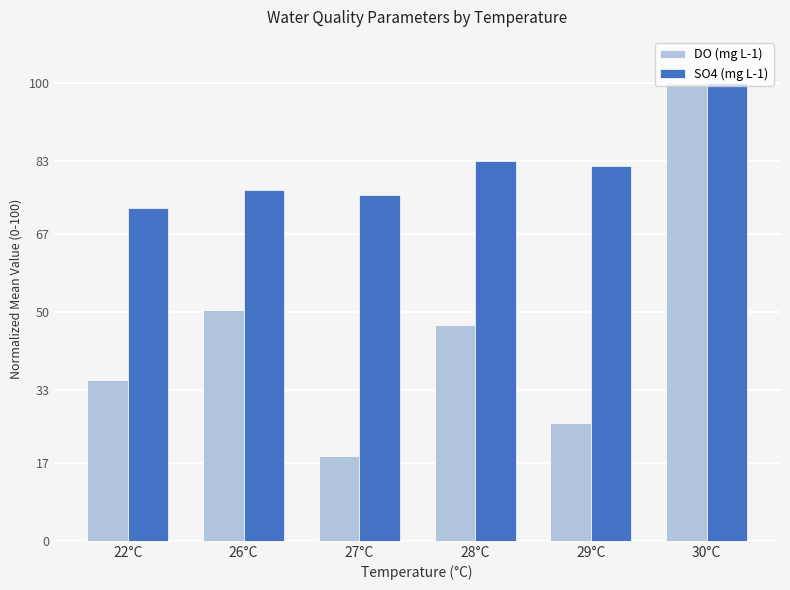

Count the number of data series in this chart.

2